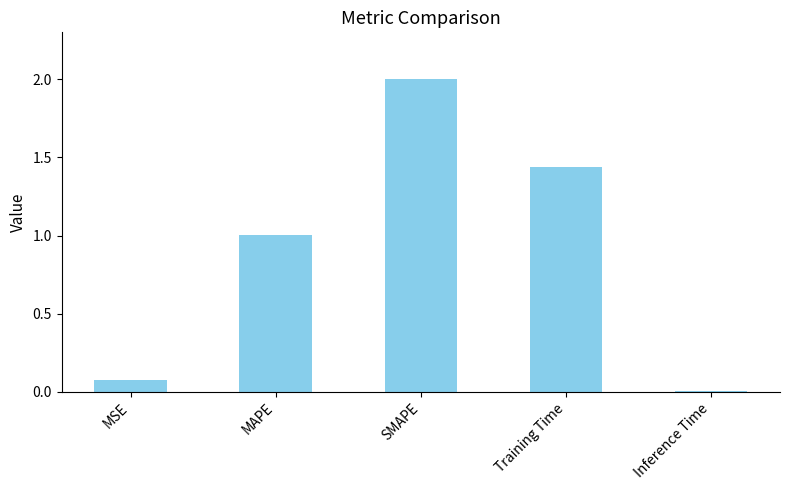

What is the value of the 2nd bar from the left?

1.0